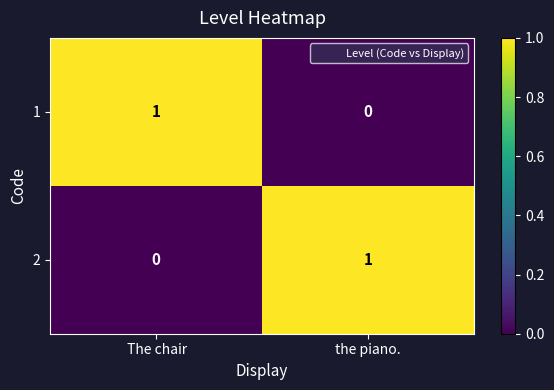

Where is 2 nearest to the value 0?

 The chair